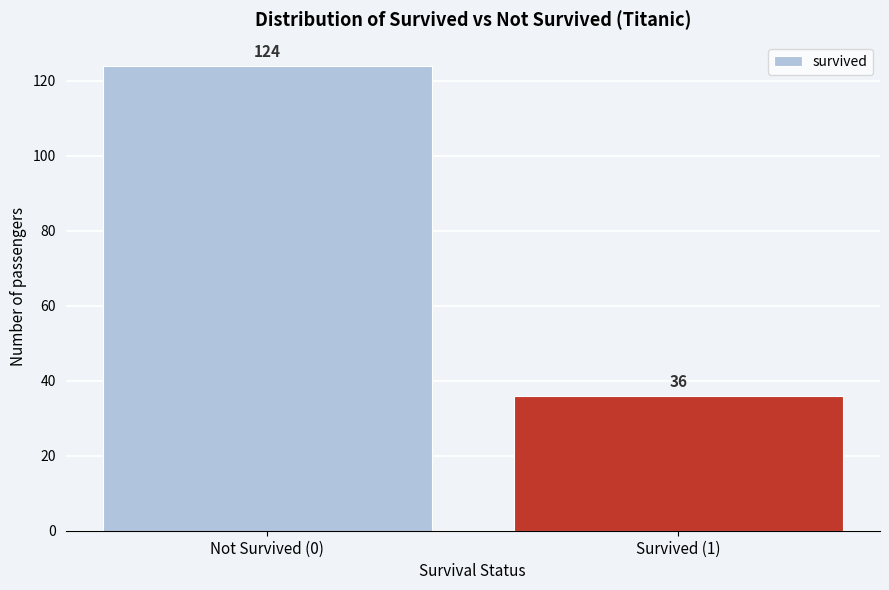

Reading right to left, transcribe all the data shown in this chart.

Survived (1)=36	Not Survived (0)=124